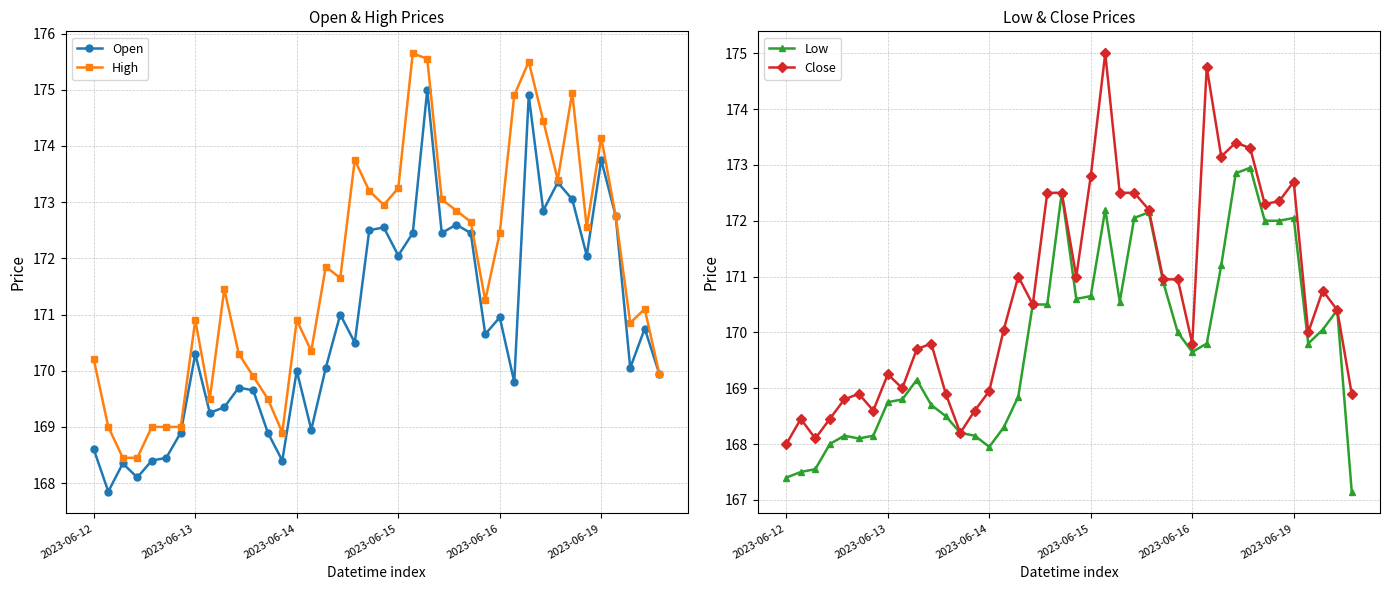

What is the value of the High point at the 19th from the left?

173.8